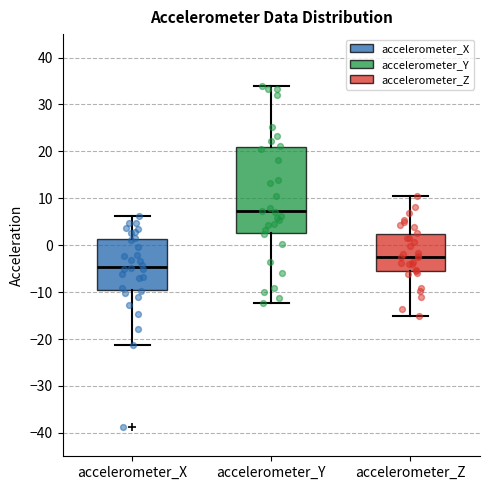

Reading left to right, transcribe this box plot: for each box, give where its median line is, the range the box spans, and where its two whiskers end, as read against the y-axis. The values are not printed on the chart, so give them approximately, as read against the axis.

accelerometer_X: median -5, box -10 to 1, whiskers -21 to 6
accelerometer_Y: median 7, box 3 to 21, whiskers -12 to 34
accelerometer_Z: median -2, box -5 to 2, whiskers -15 to 11